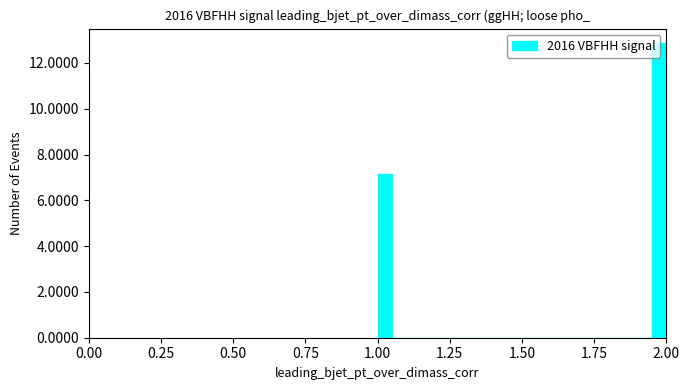

Around what value on the x-axis is the tallest bar? Give the approximate position of its centre, as read against the axis.

2.00